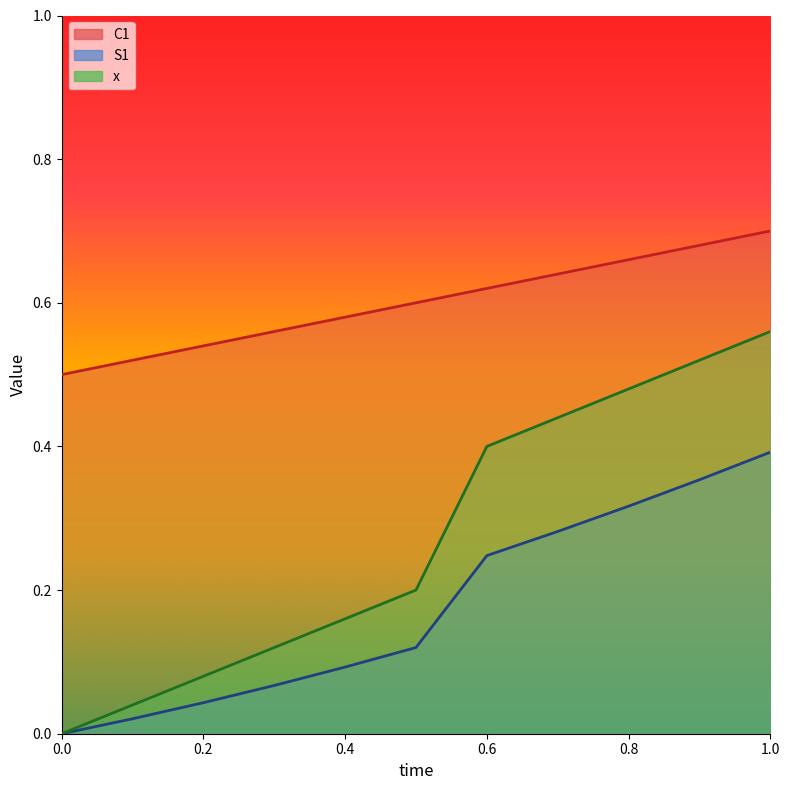

Which has a higher value, 0.8 or 0.5?

0.8